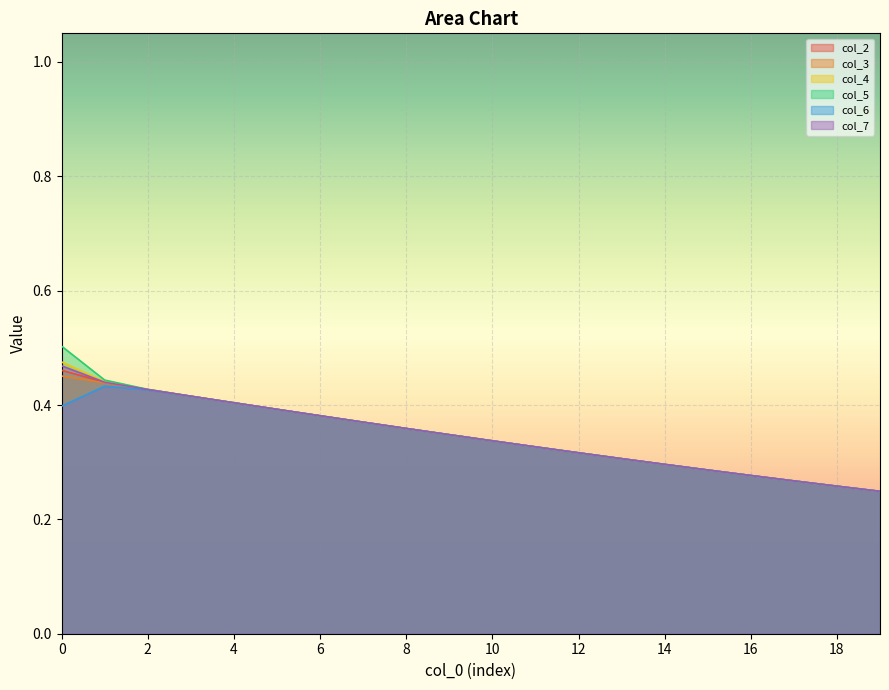

What value does the col_4 series have at 5?

0.4